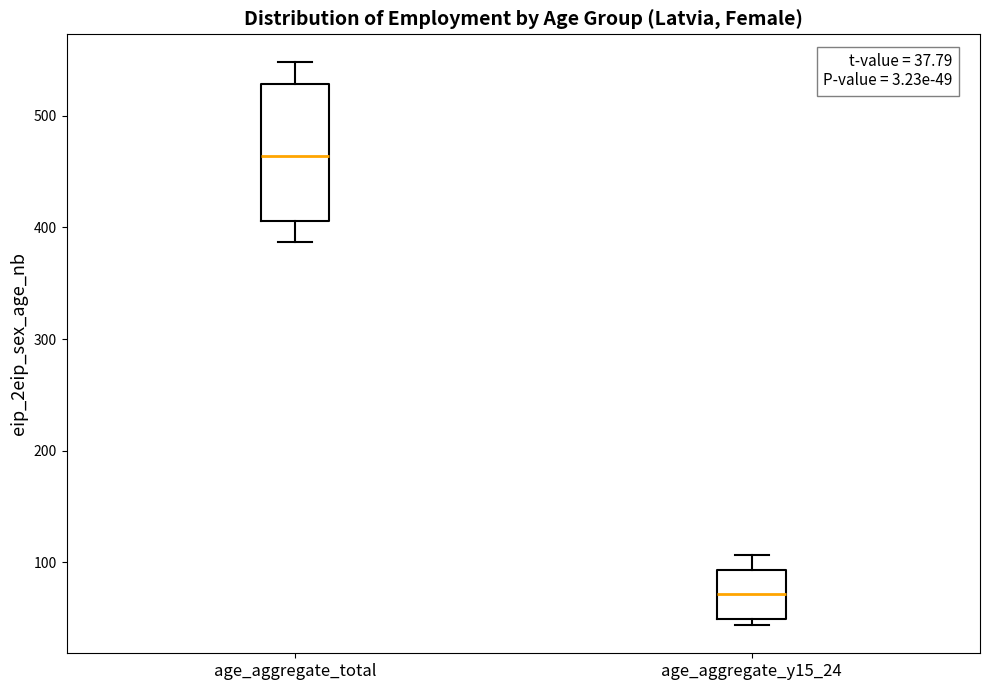

Which box's median line is the lowest?

age_aggregate_y15_24